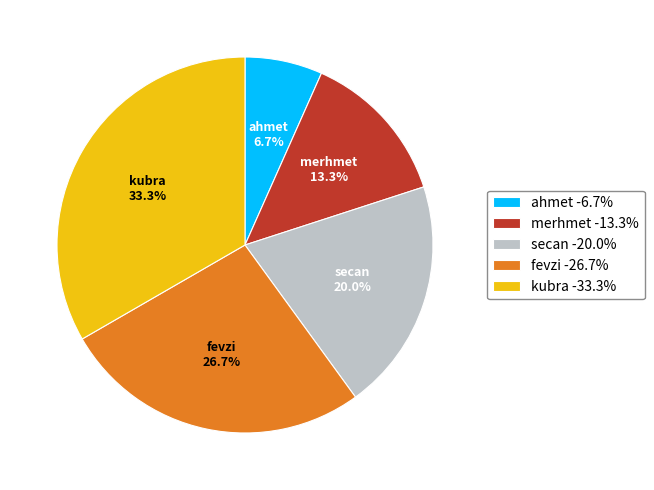

The fevzi slice represents 27% of the pie. True or false?

True